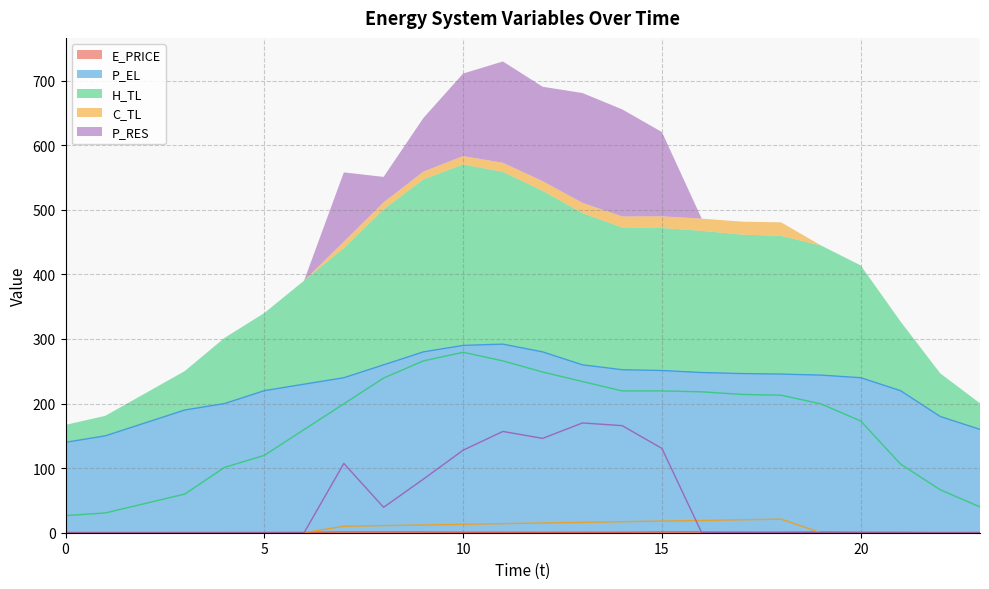

The E_PRICE series shows 0.4 at 8. True or false?

False